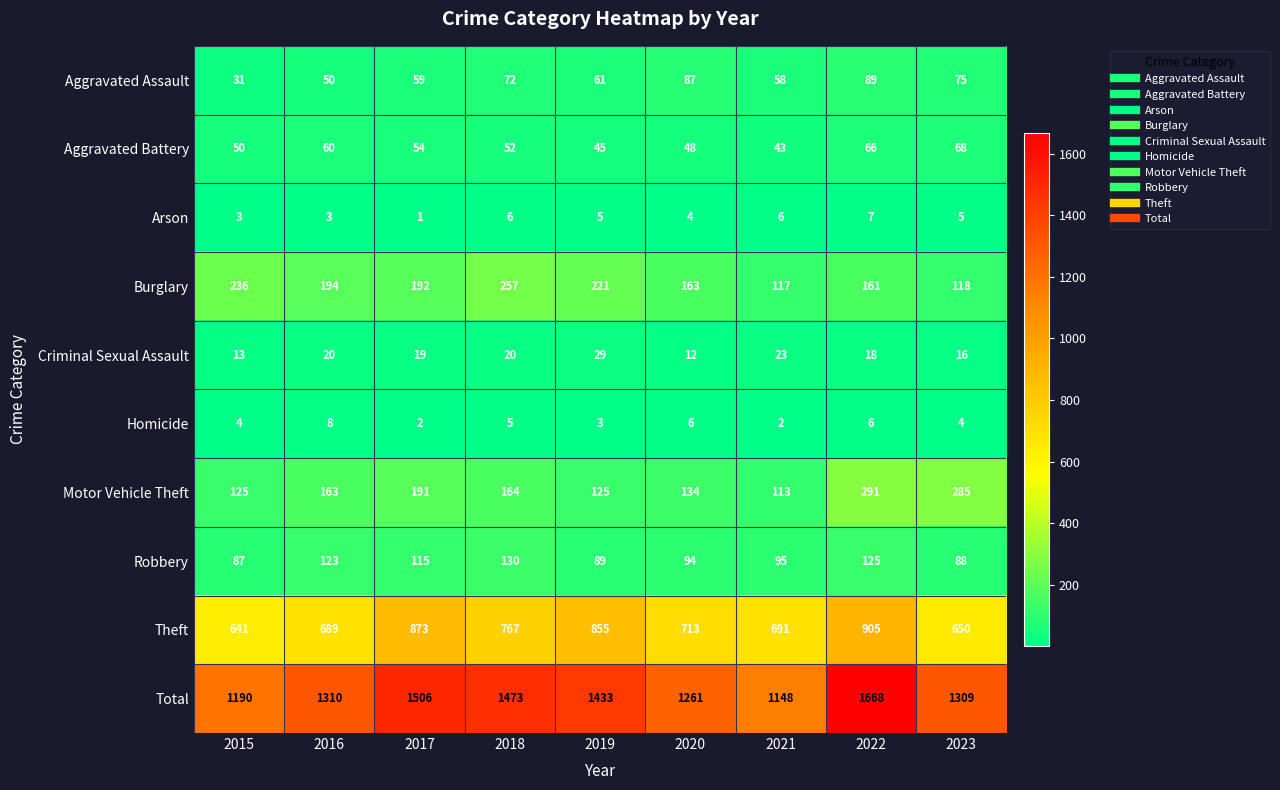

The value of Theft at 2018 is 767. True or false?

True